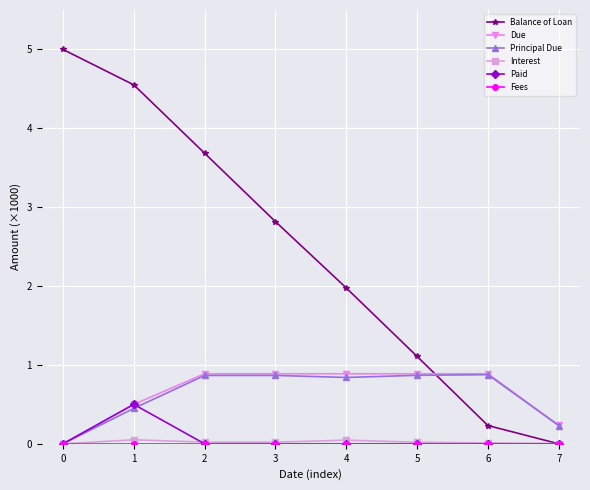

What is the difference between the highest and lowest values at 0?

5.0